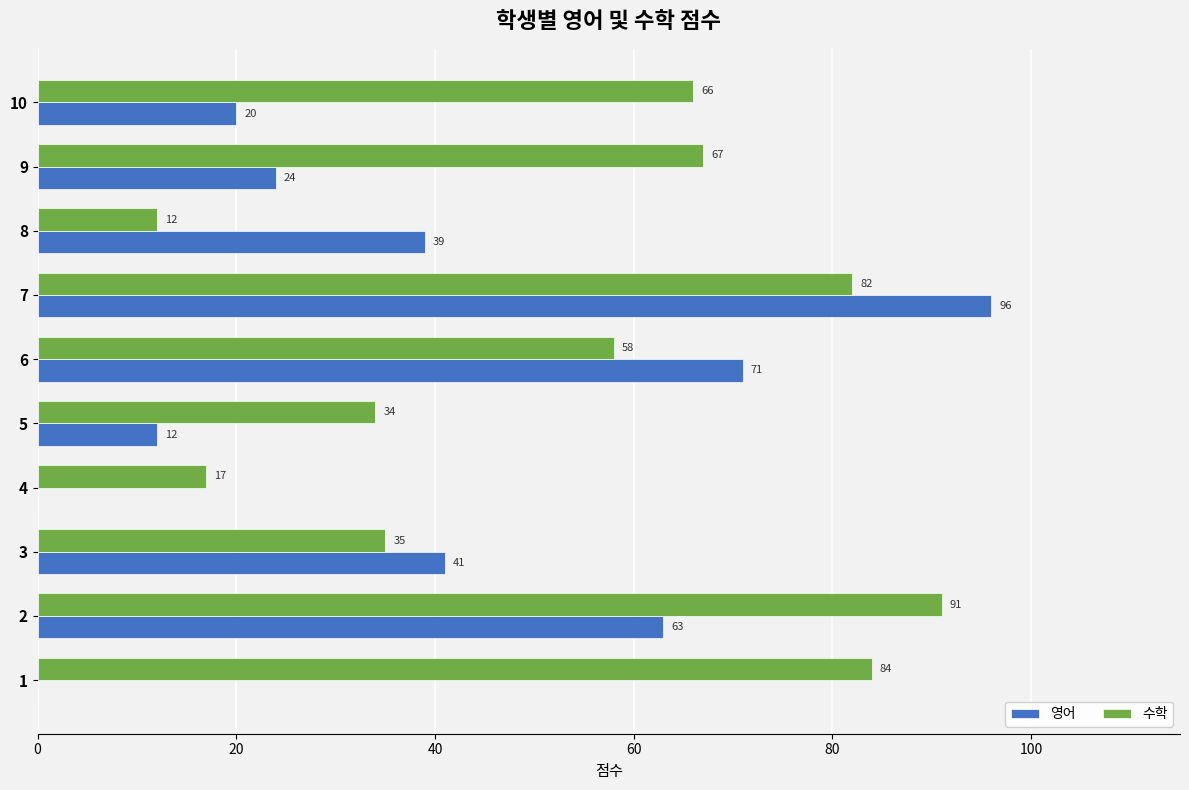

Which series has the largest total across all categories?

수학